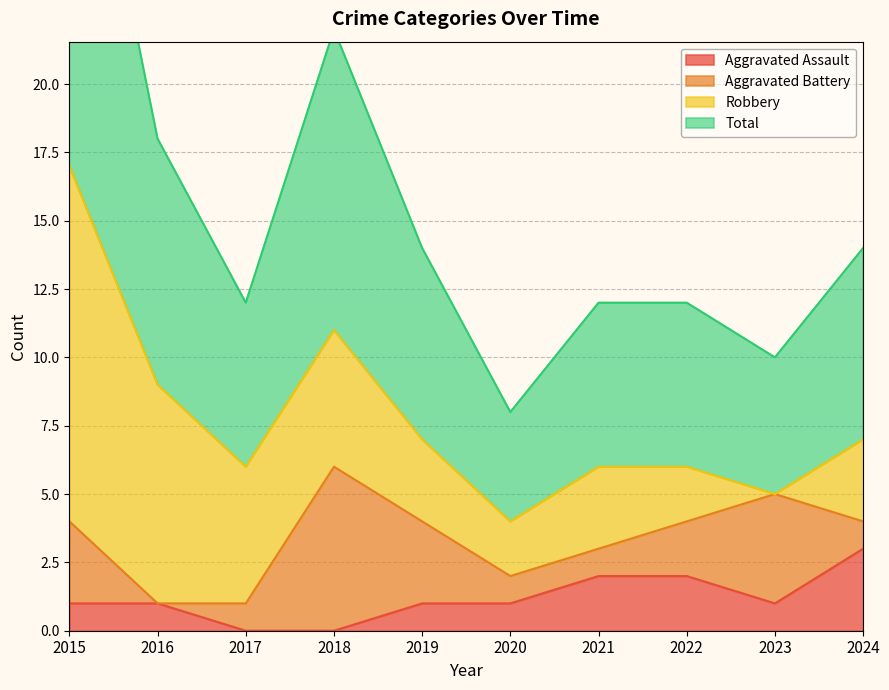

True or false: Total and Aggravated Assault intersect in this chart.

False